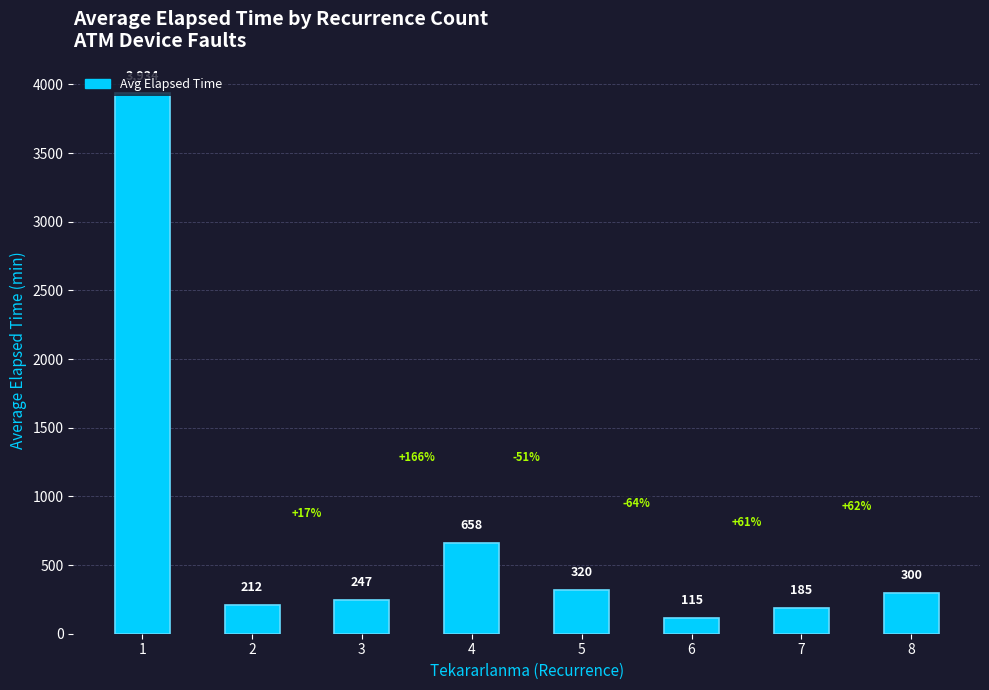

Rank the categories by value from lowest to highest.

6, 7, 2, 3, 8, 5, 4, 1